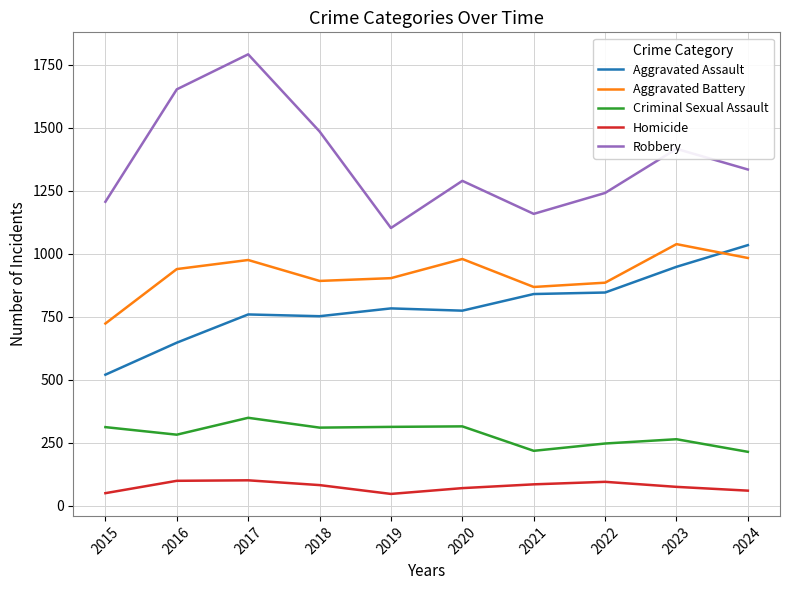

Does the chart display data point markers on the line(s)?

No